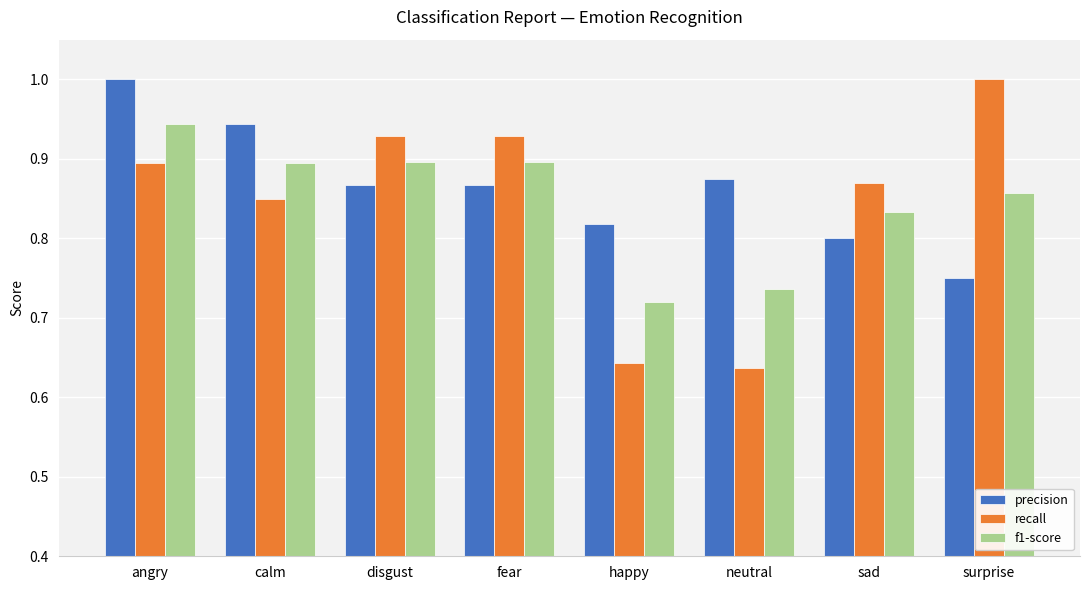

Rank the series at happy from lowest to highest value.

recall, f1-score, precision